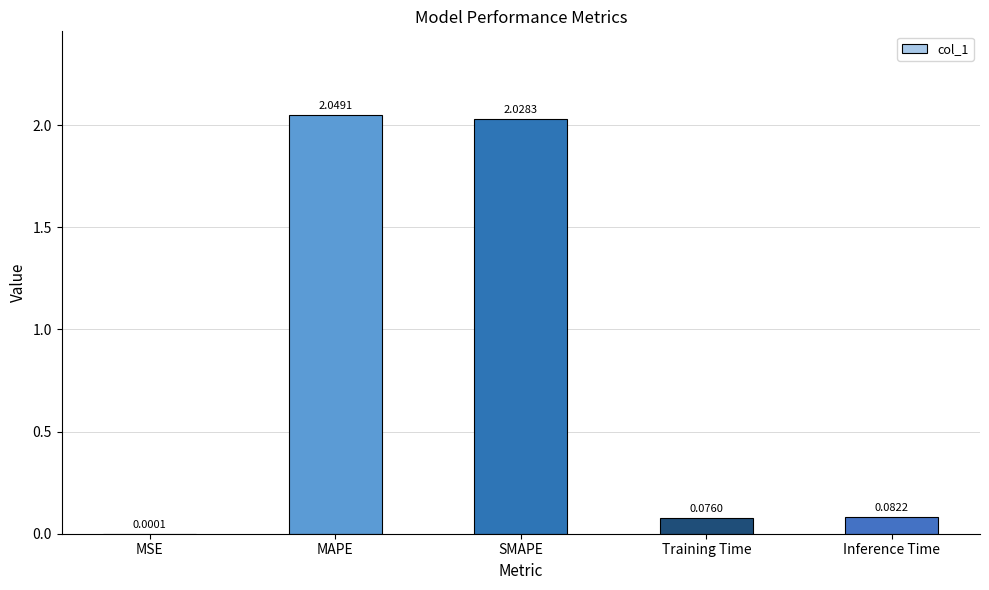

At which category does the chart reach its peak across all series?

MAPE